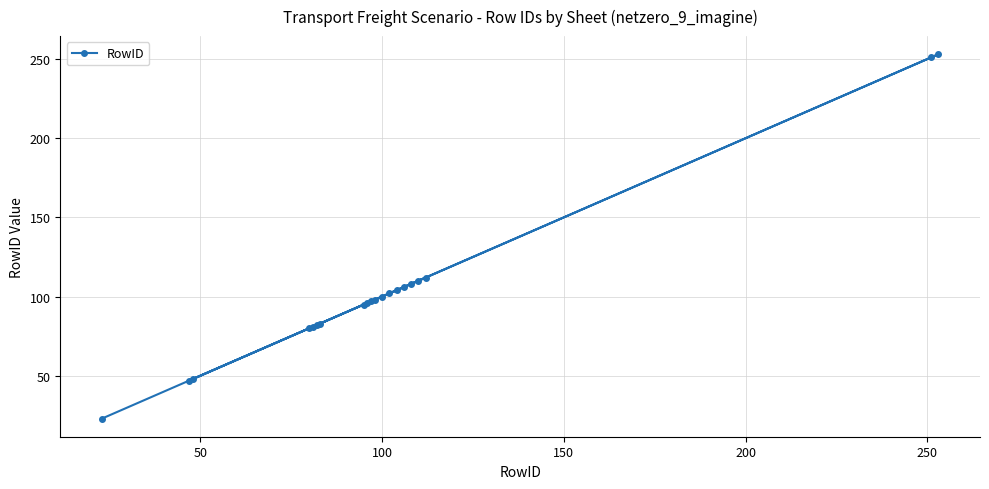

What is the sum of all values?

2076